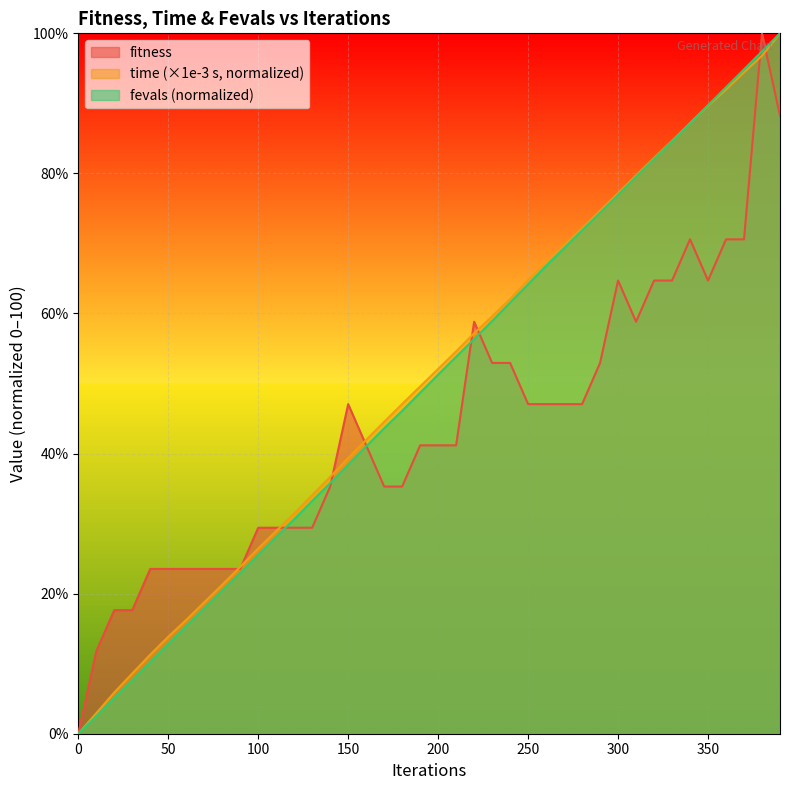

The value of fitness at 110 is 29.4. True or false?

True